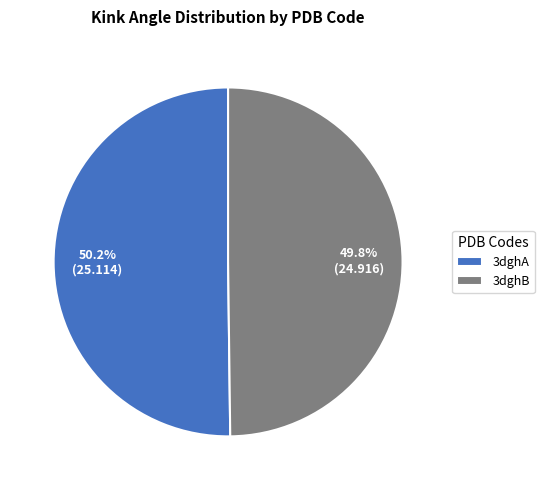

What is the ratio of the value at 3dghA to the value at 3dghB?

1.0